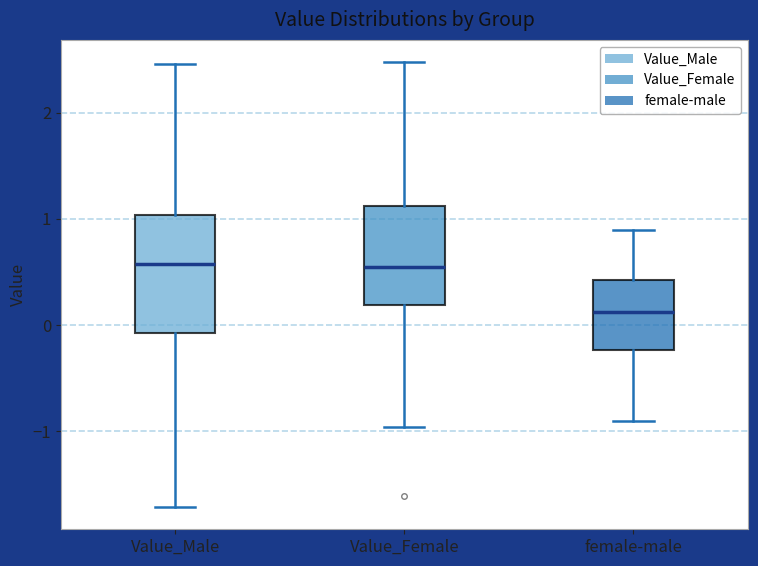

Which box is the tallest, from its lower edge to its upper edge?

Value_Male